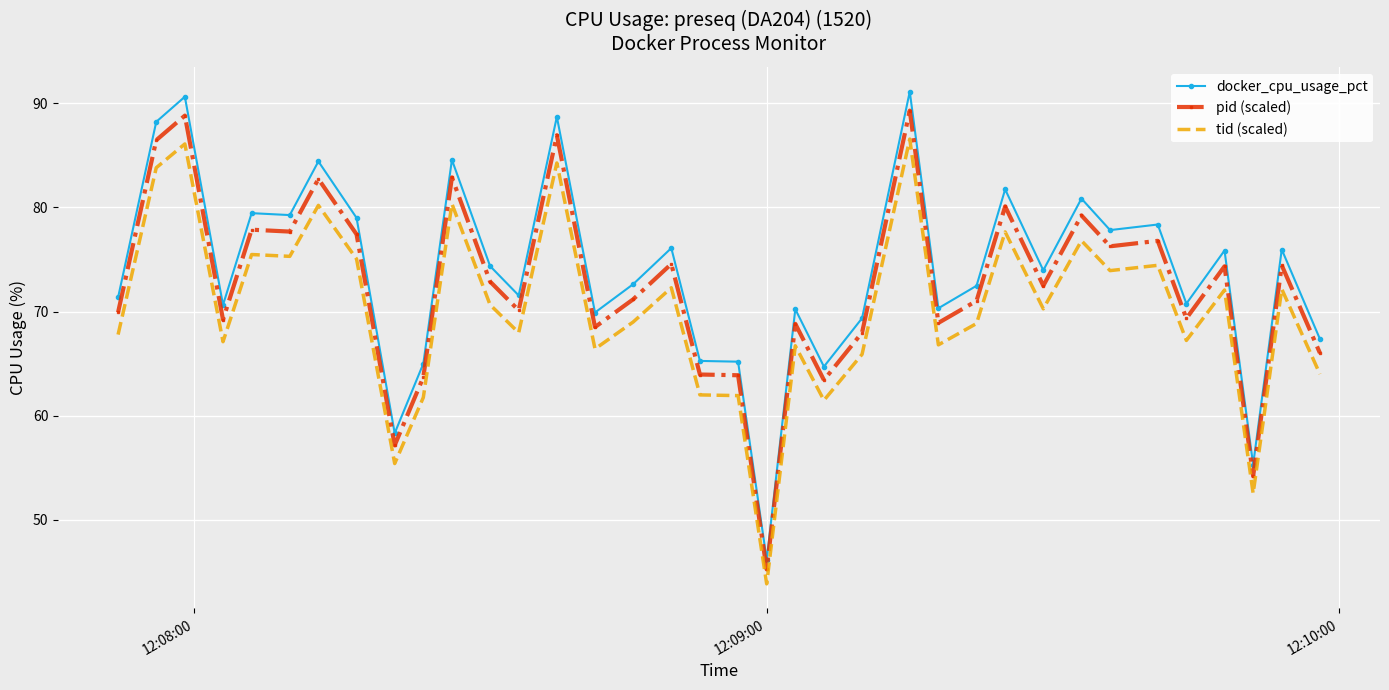

Rank the series by their average value, from lowest to highest.

tid (scaled), pid (scaled), docker_cpu_usage_pct